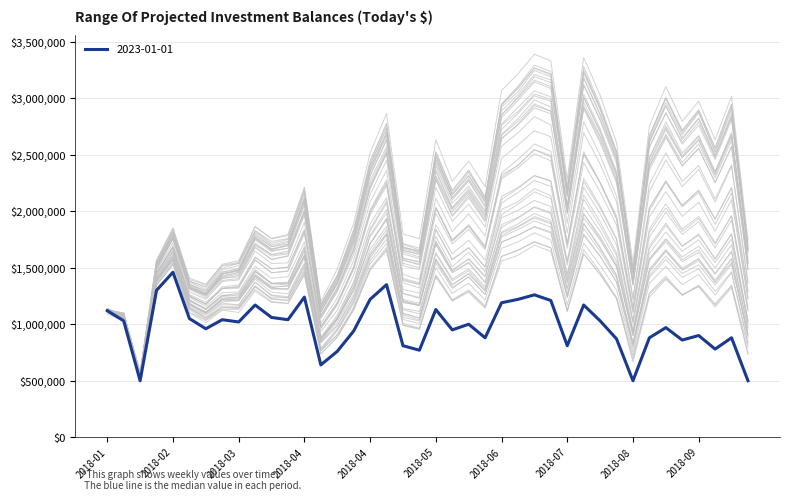

What position from the right is 2018-05-27?

20